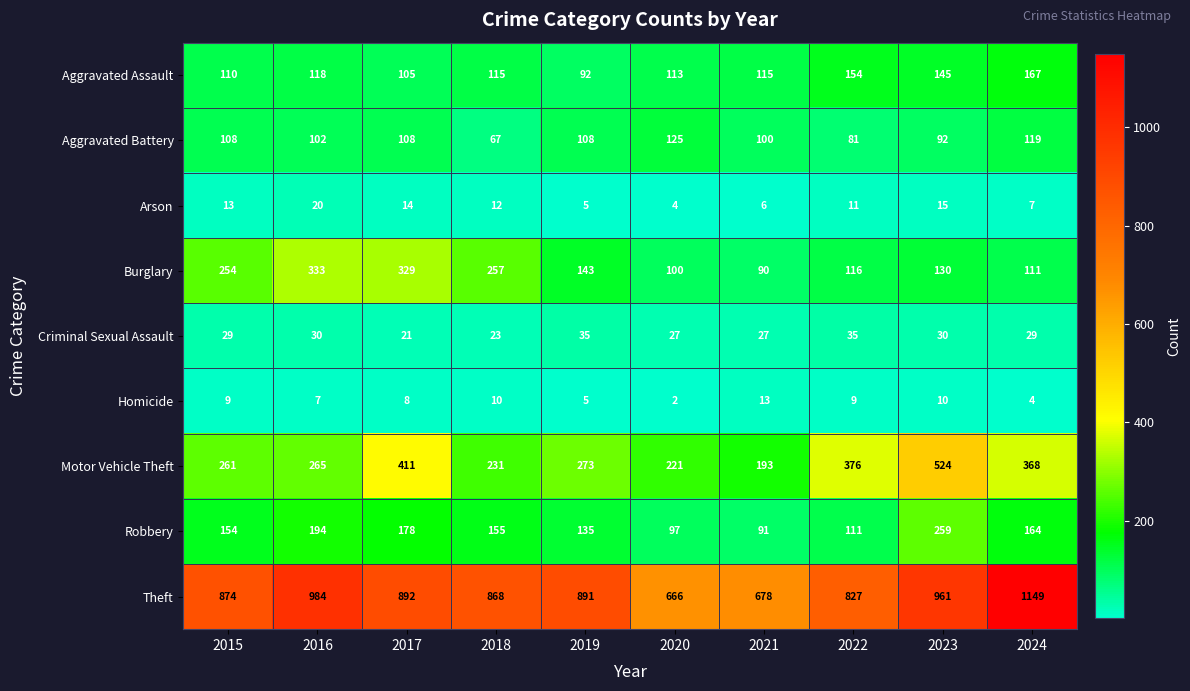

Is it true that Burglary equals 216 at 2017?

False